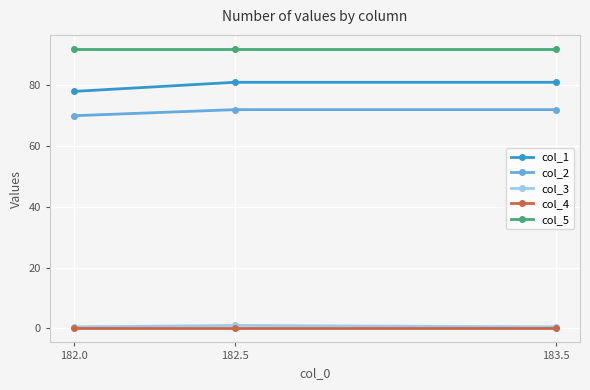

Is the value of col_3 at 182.5 greater than the value of col_5 at 182.5?

No